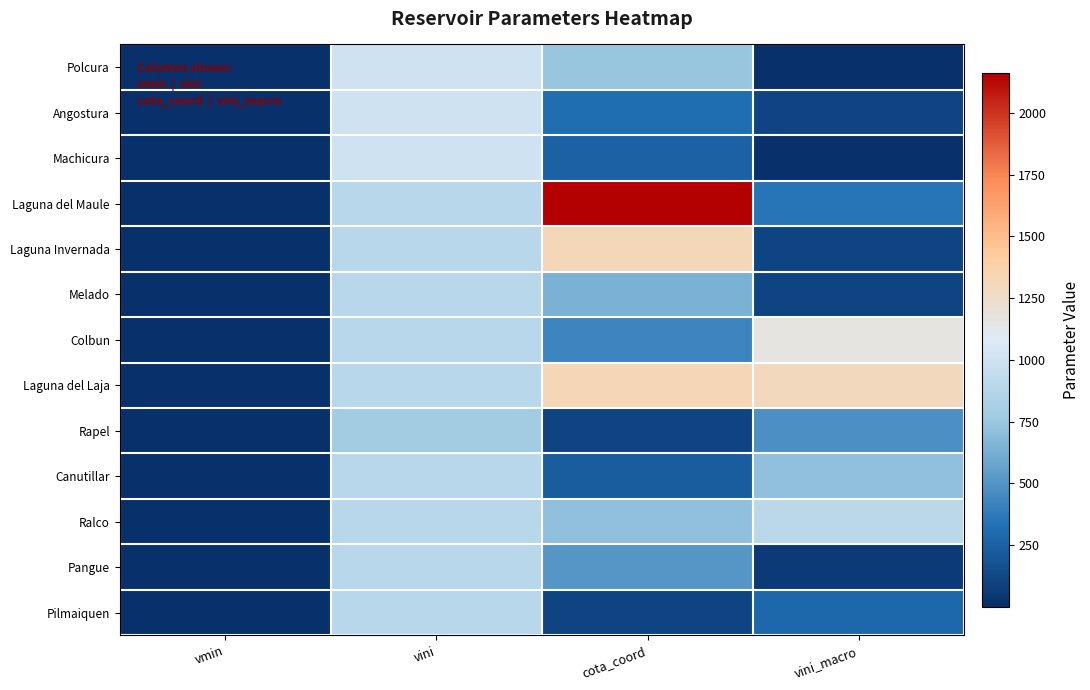

Which series changed the most between vmin and vini?

Polcura